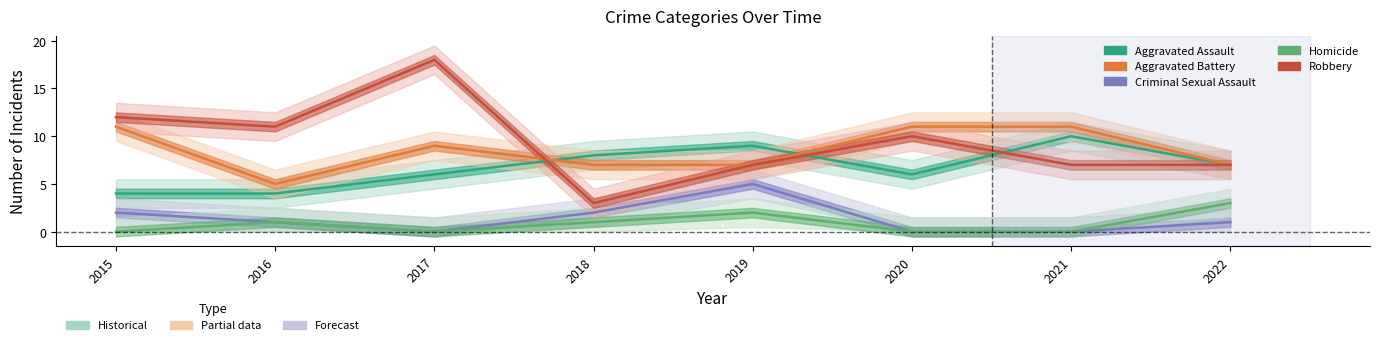

Which series has the largest total across all categories?

Robbery